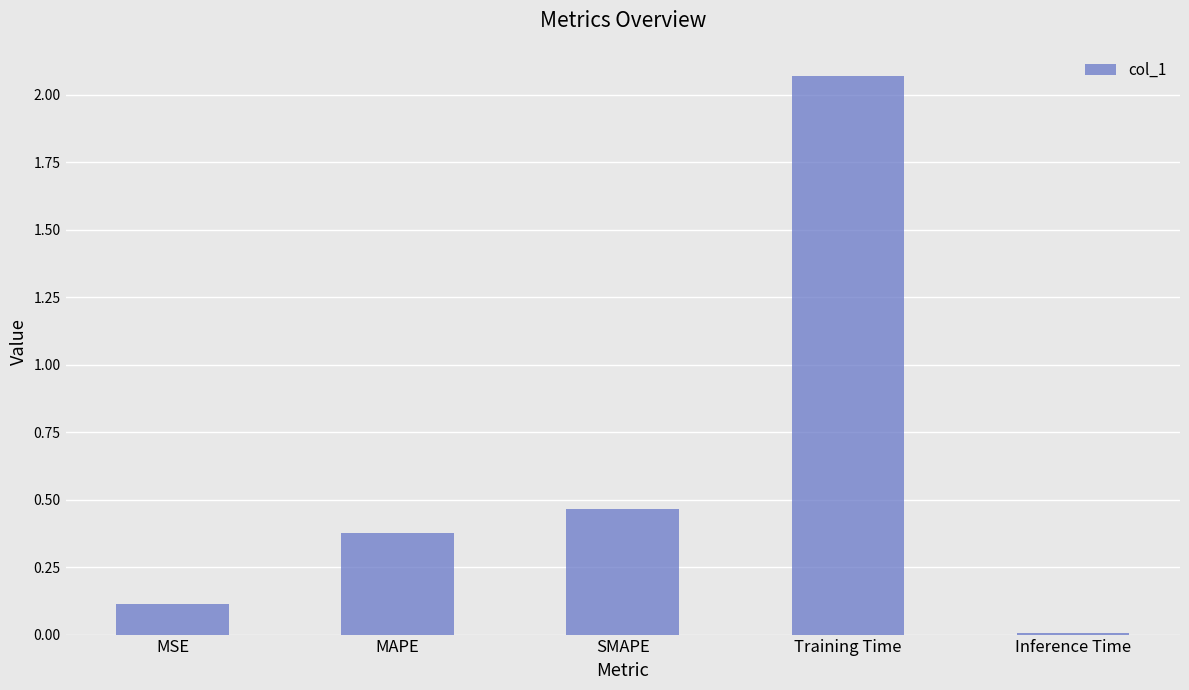

What is the sum of all values?

3.0